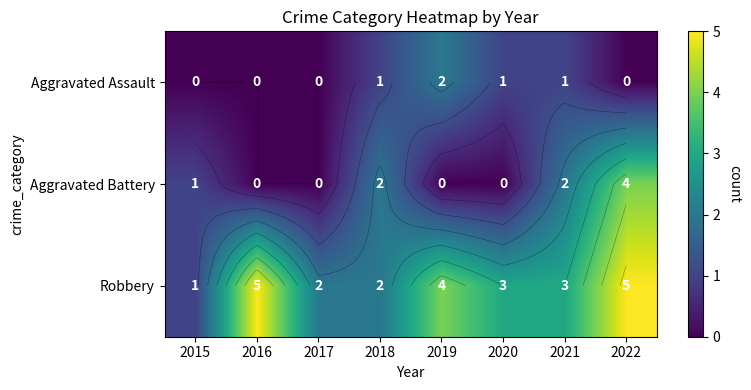

Which series has the largest total across all categories?

Robbery